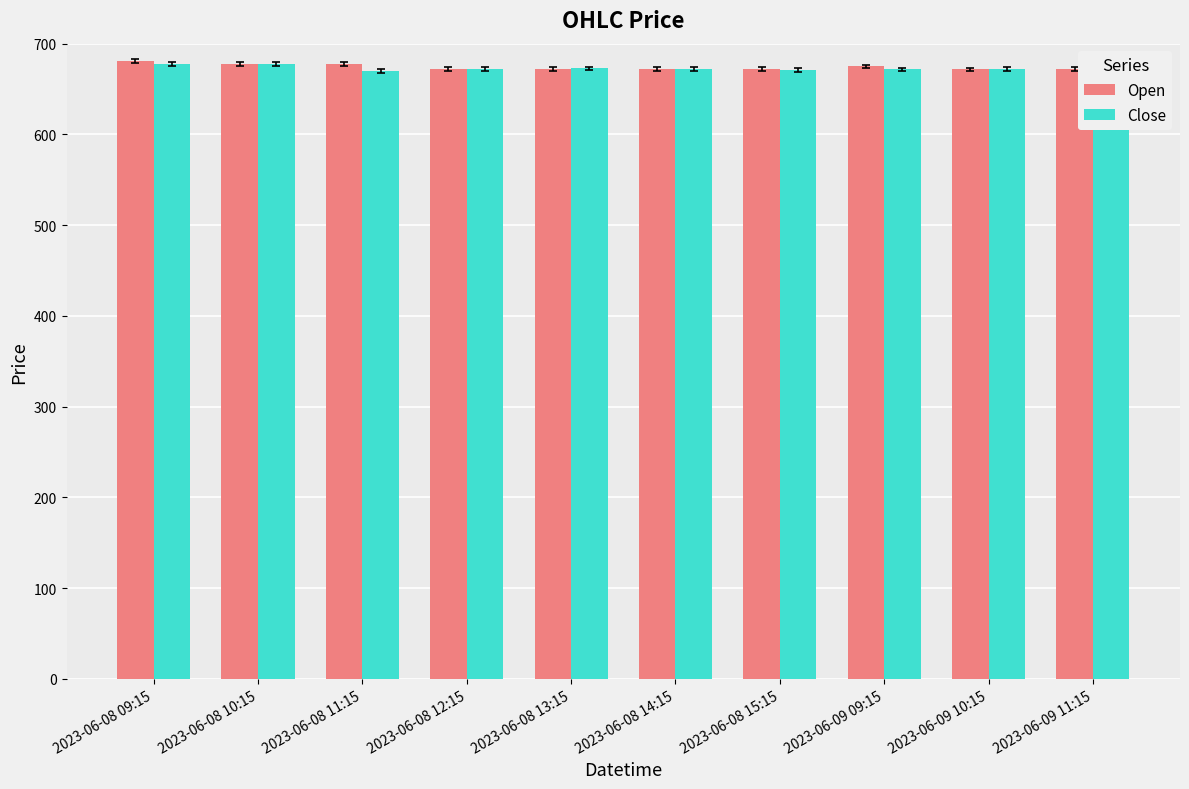

What is the maximum value shown in the chart?

680.8